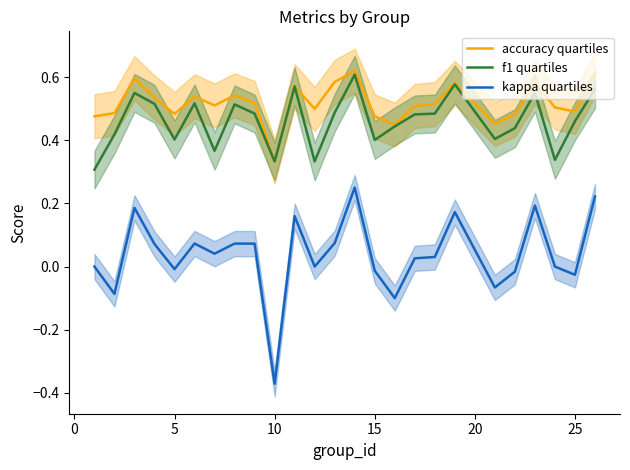

Which series has the largest total across all categories?

accuracy quartiles